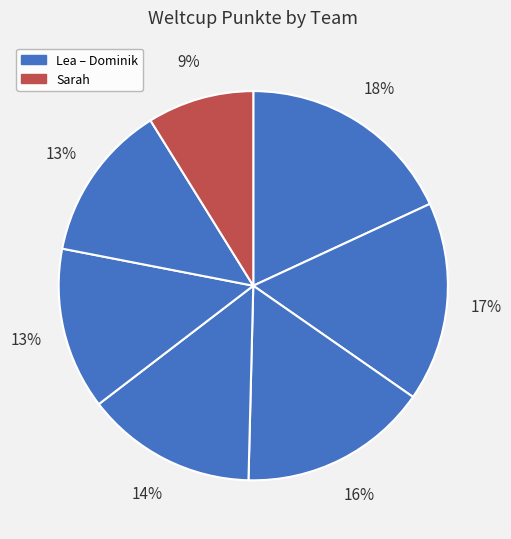

Which category has the smallest portion of the pie?

Sarah